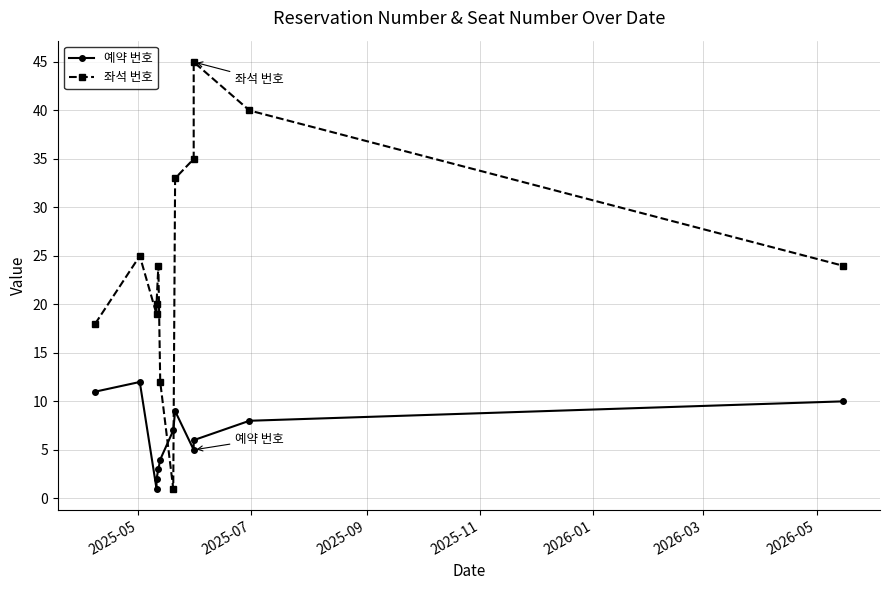

Which series has the largest total across all categories?

좌석 번호